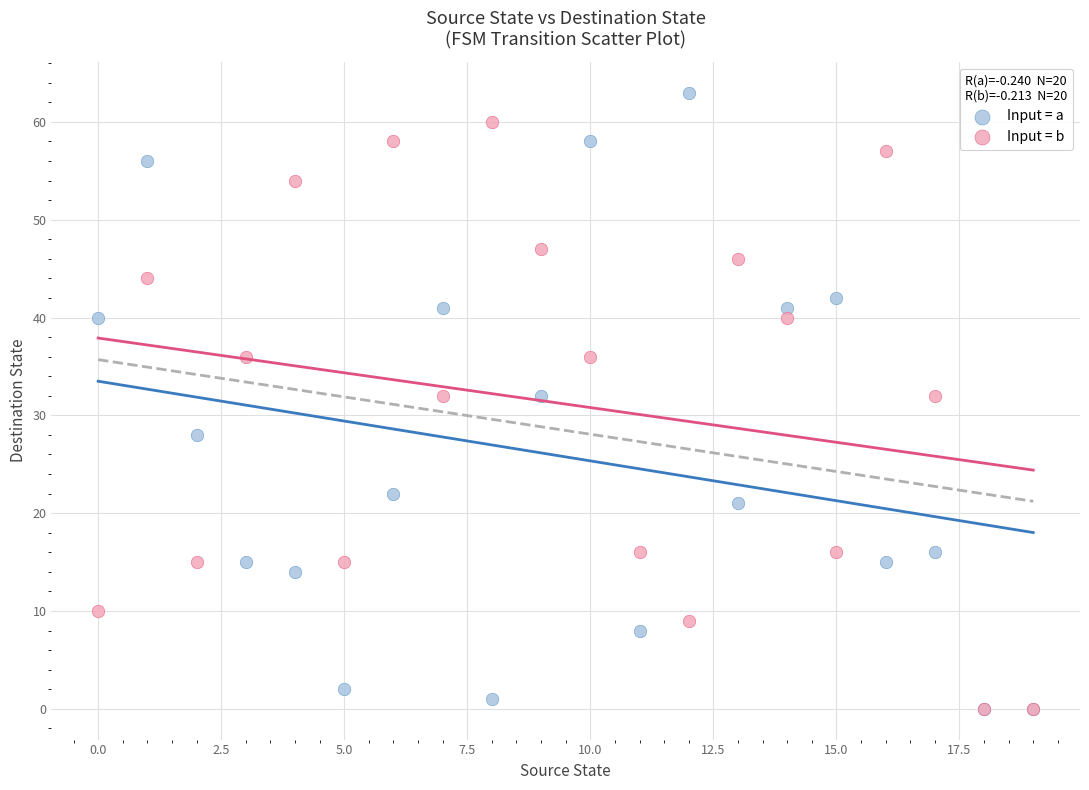

Which series contains the highest Y value?

Input = a